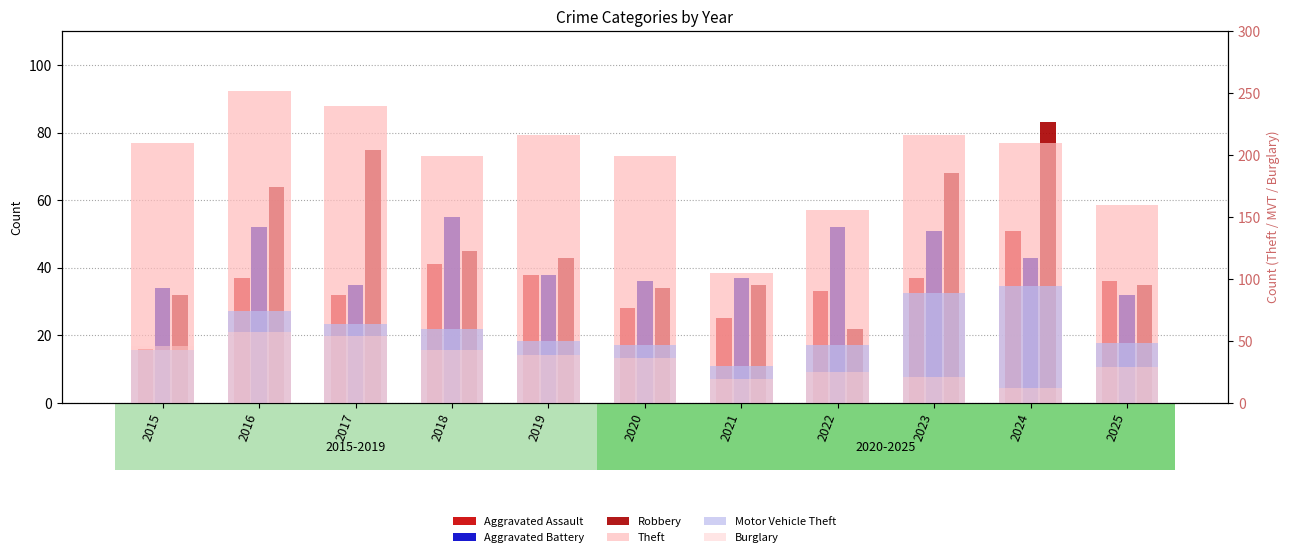

How many data points in Aggravated Battery are less than 38?

5